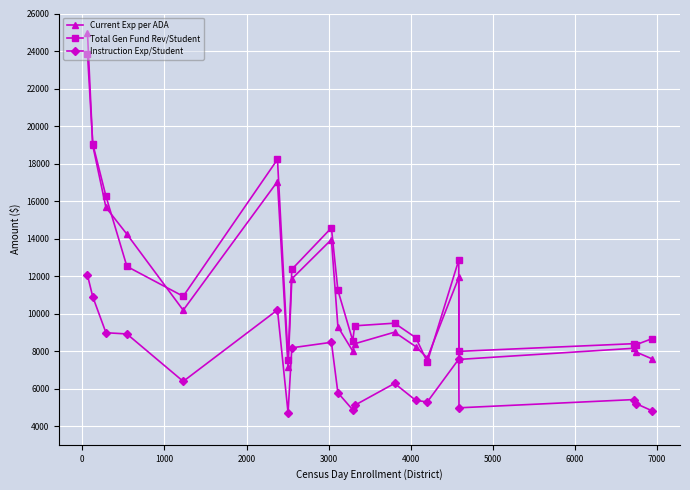

What is the smallest value displayed?

4710